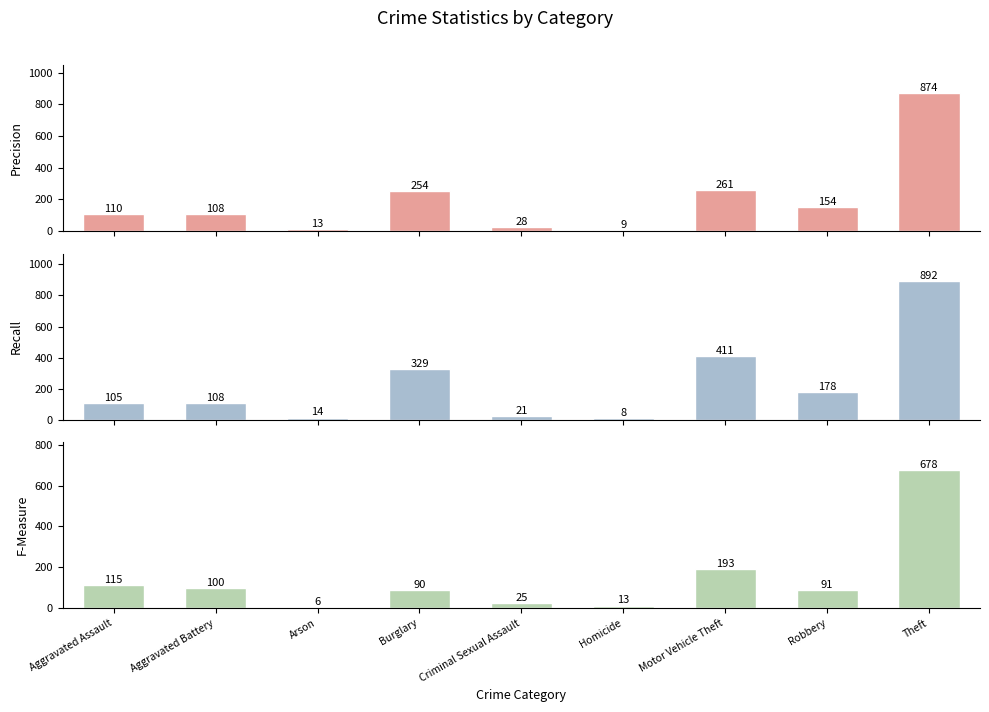

How many bars are there in total?

27